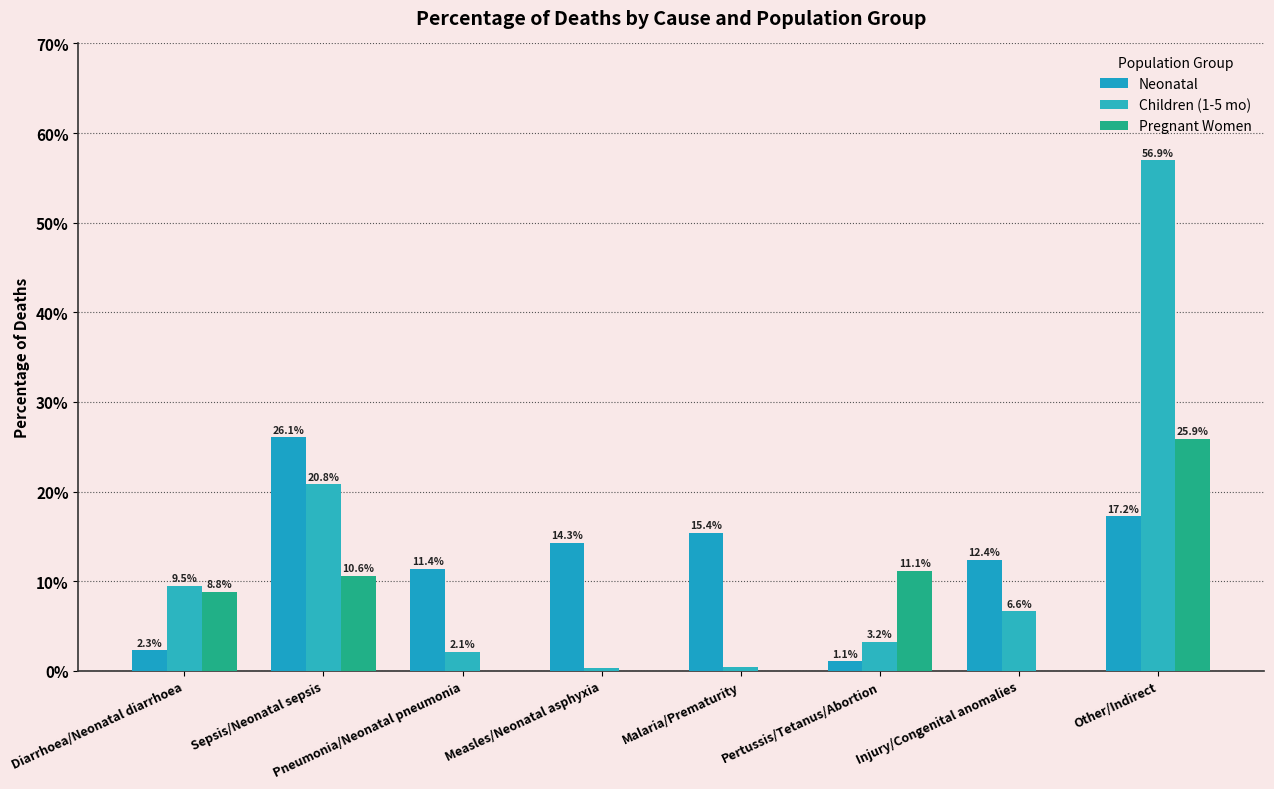

Is the value of Neonatal at Pertussis/Tetanus/Abortion greater than the value of Pregnant Women at Other/Indirect?

No